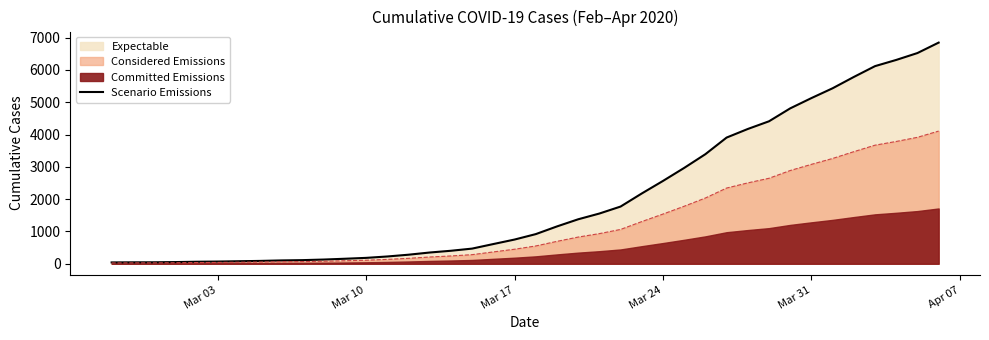

Count the number of categories in the chart.

40